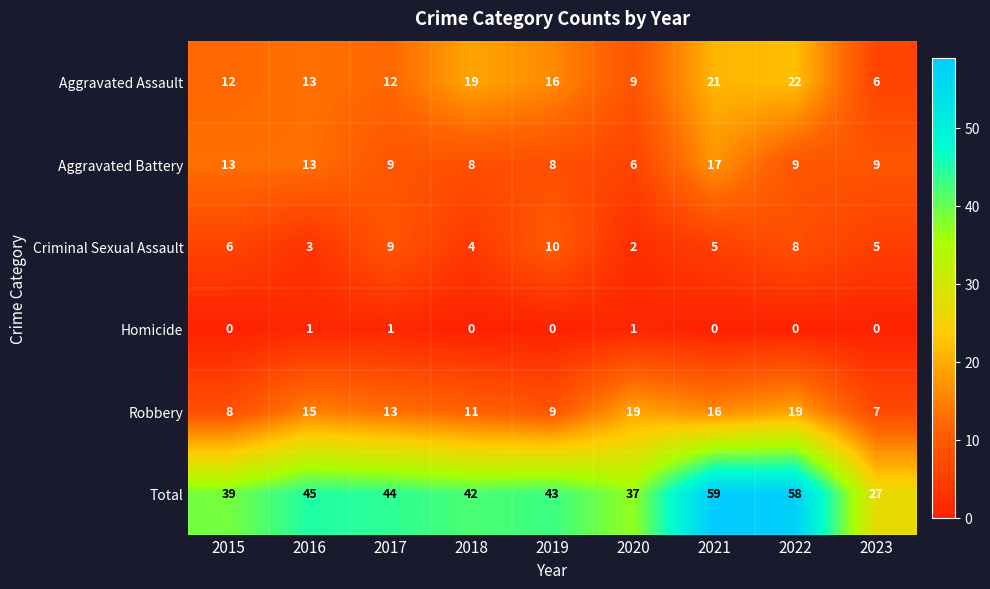

What is the total value across all series at 2016?

90